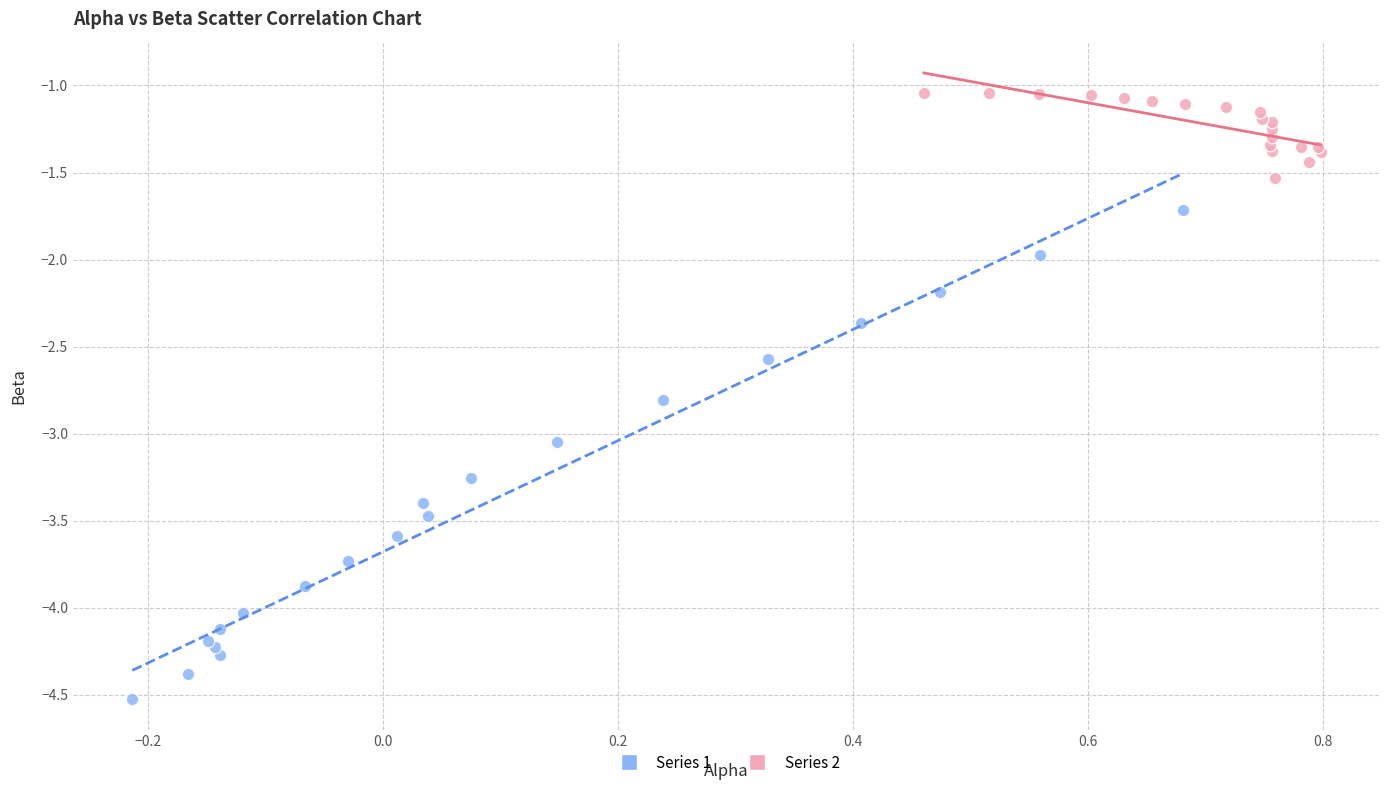

Which series has the largest Y range (max minus min)?

Series 1